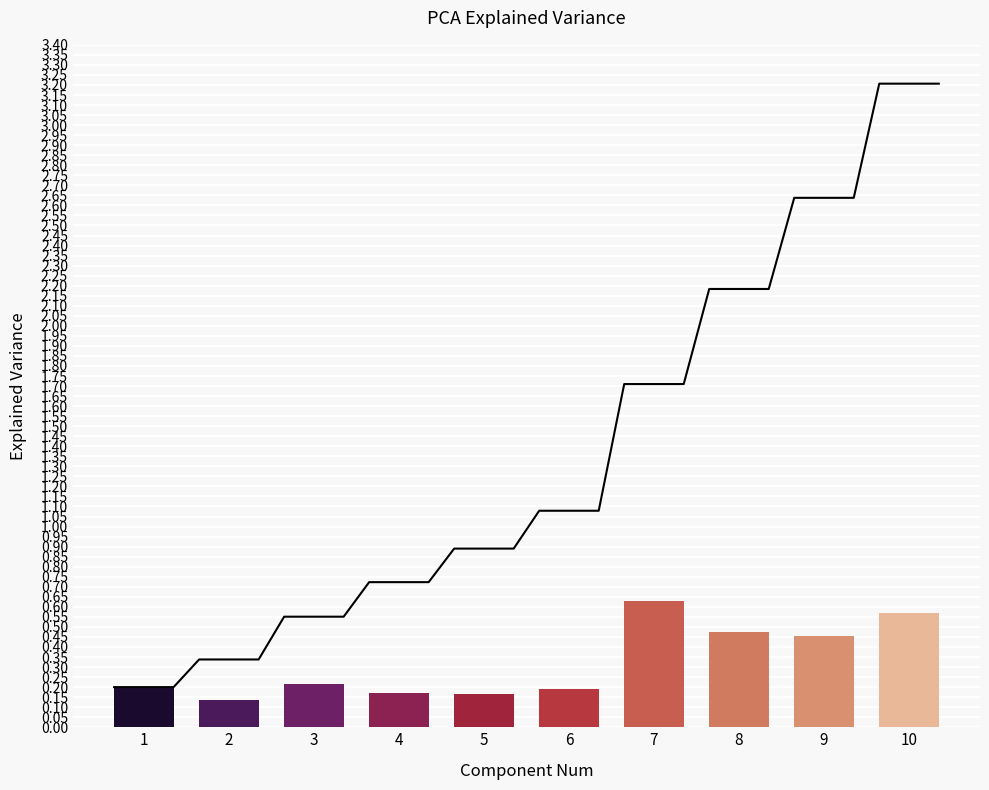

Does the chart contain any negative values?

No